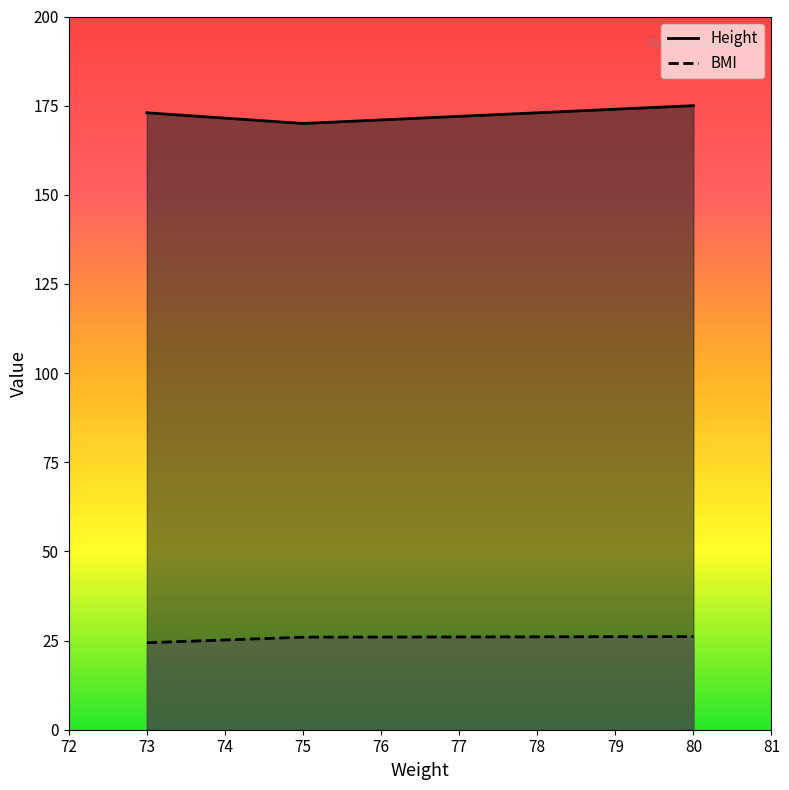

True or false: BMI has a value of 26.1 at 80.0.

True